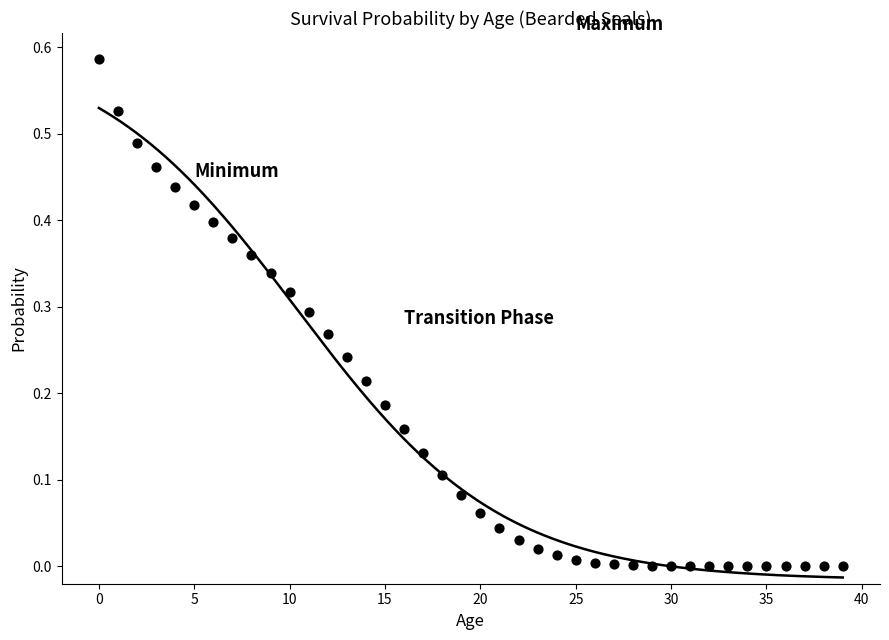

How many data points are displayed?

40